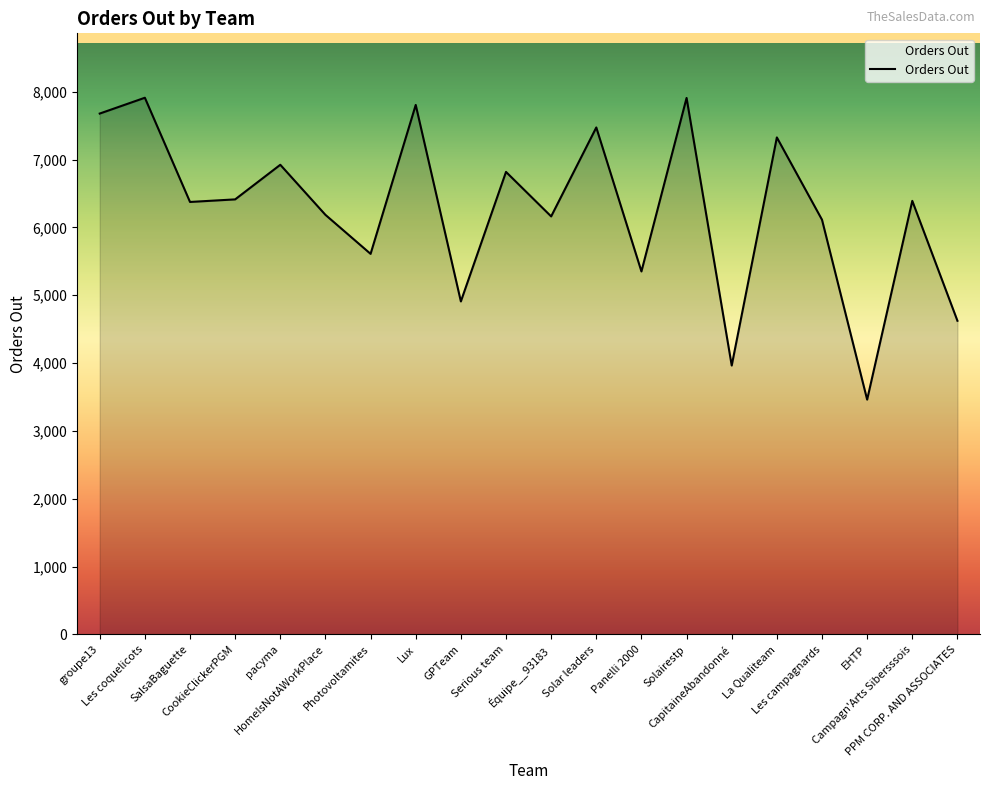

What is the difference between the maximum and minimum values?

4449